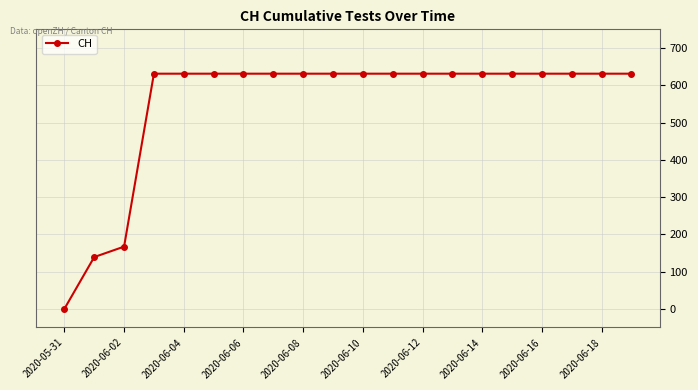

What is the average value?

552